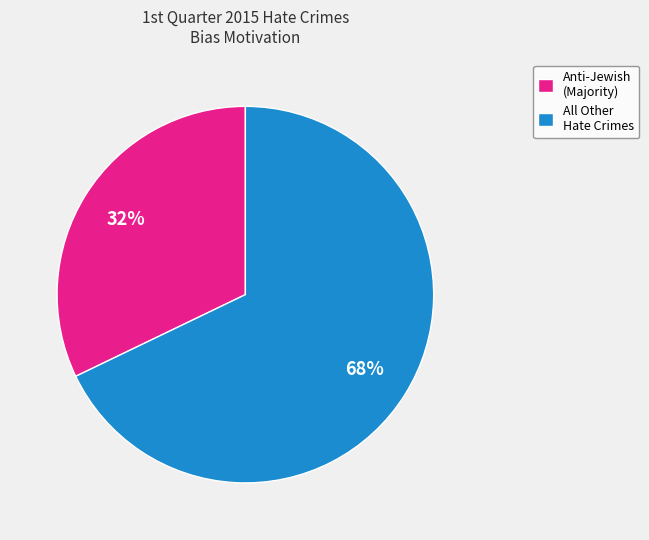

Is there a majority slice in this chart?

Yes